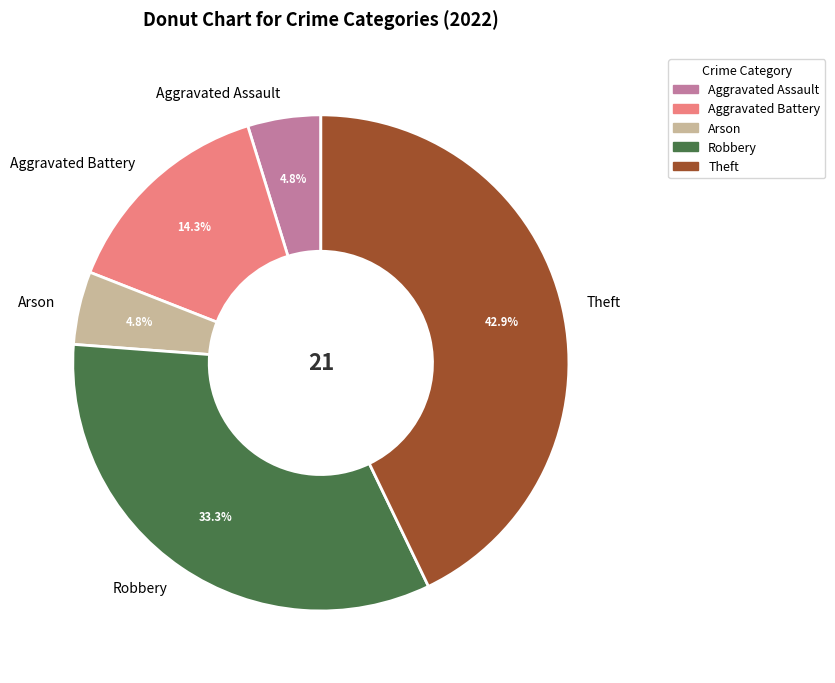

Approximately how many times larger is the value at Aggravated Battery compared to Robbery?

0.4